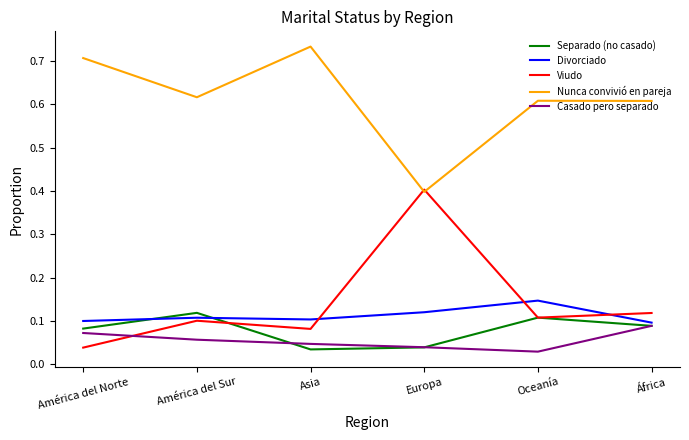

At which label is Nunca convivió en pareja closest to 0?

Europa